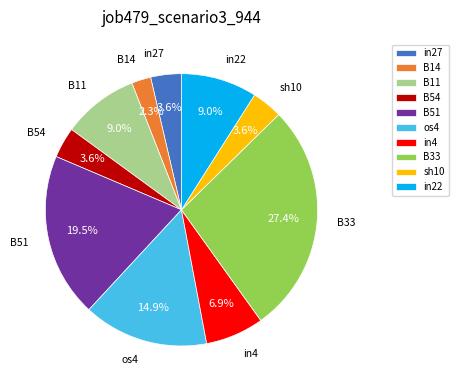

Is there a majority slice in this chart?

No